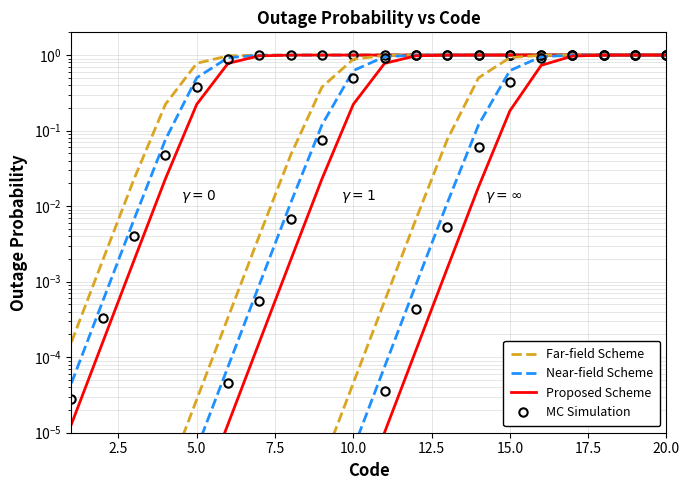

What position from the right is 20.0?

1